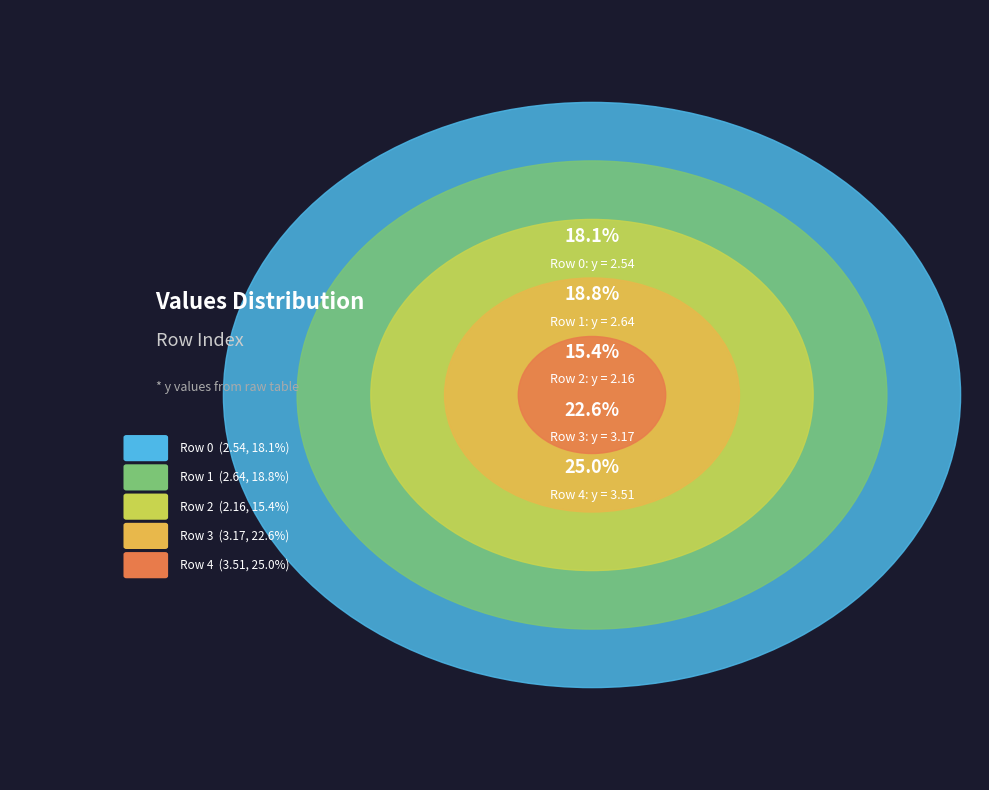

Rank the categories by value from highest to lowest.

4, 3, 1, 0, 2